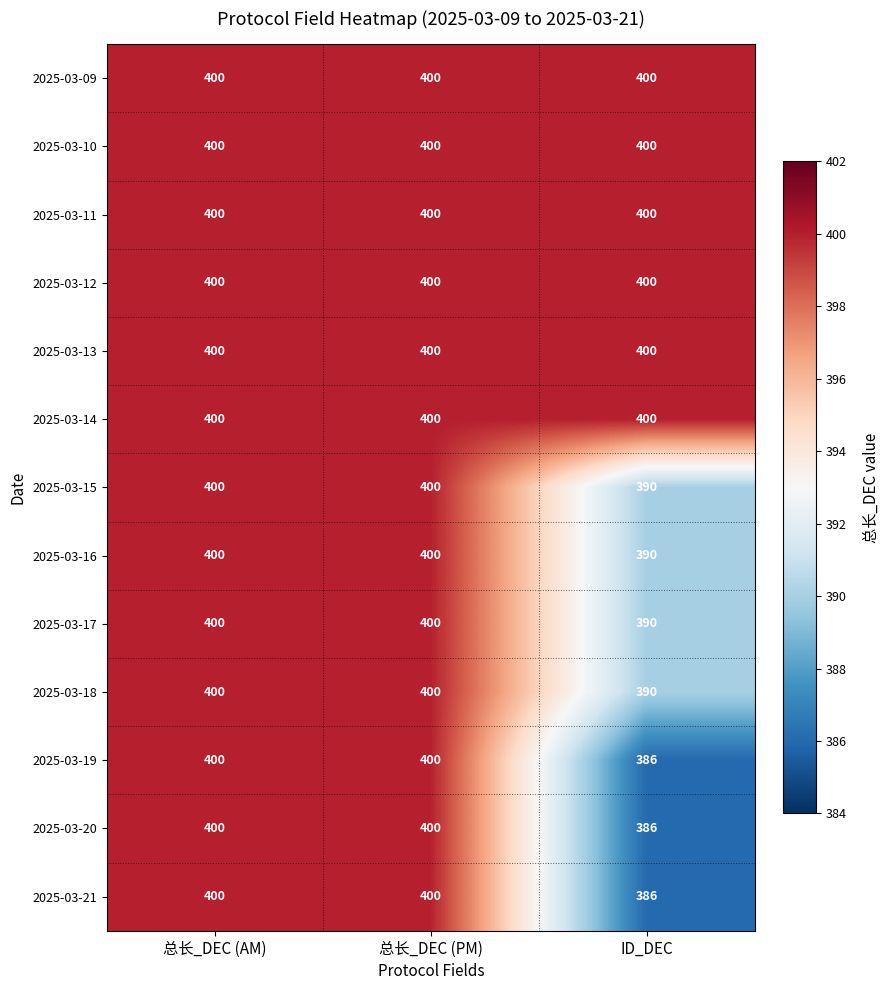

The value of 2025-03-10 at ID_DEC is 587. True or false?

False